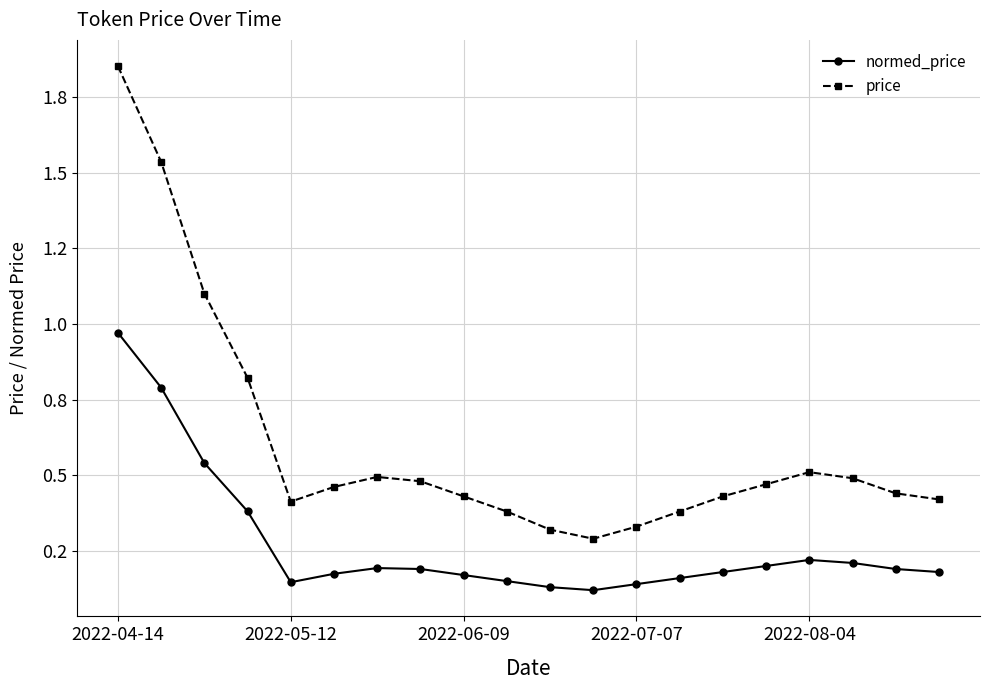

Which series has the widest spread of values?

price